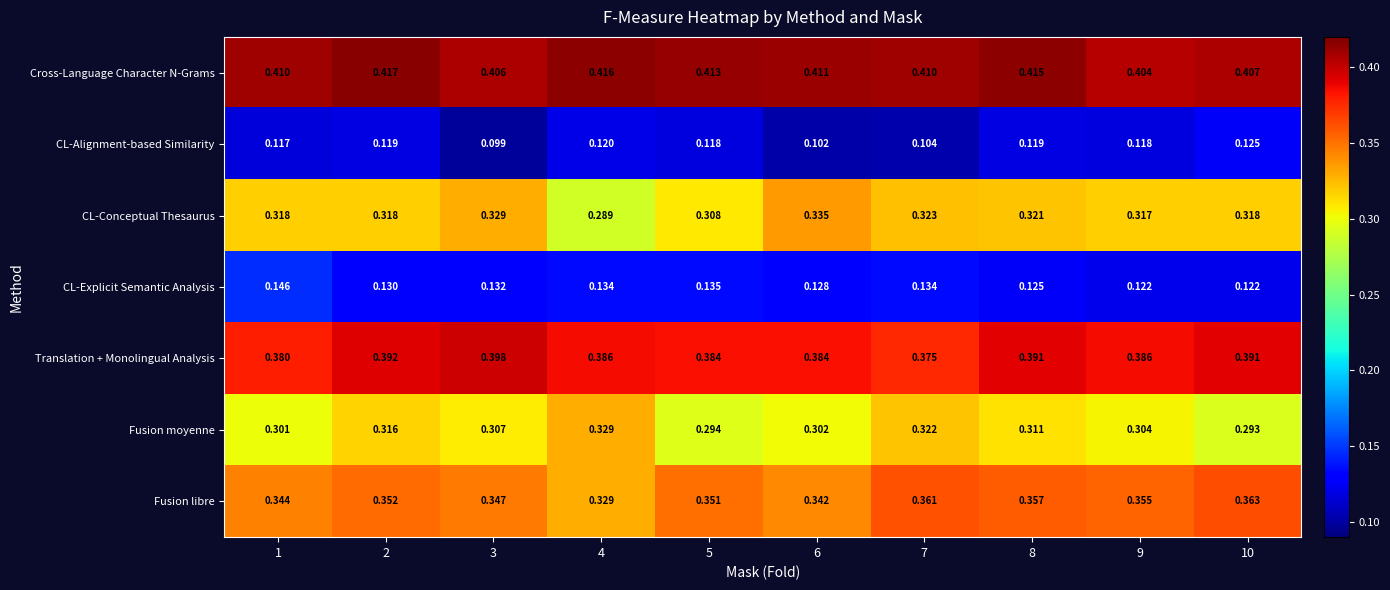

Which series has the largest range (max minus min)?

CL-Conceptual Thesaurus